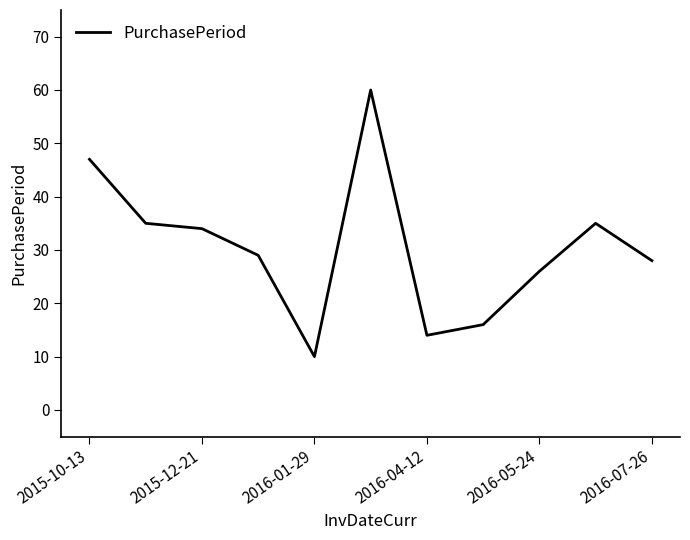

What is the maximum value shown in the chart?

60